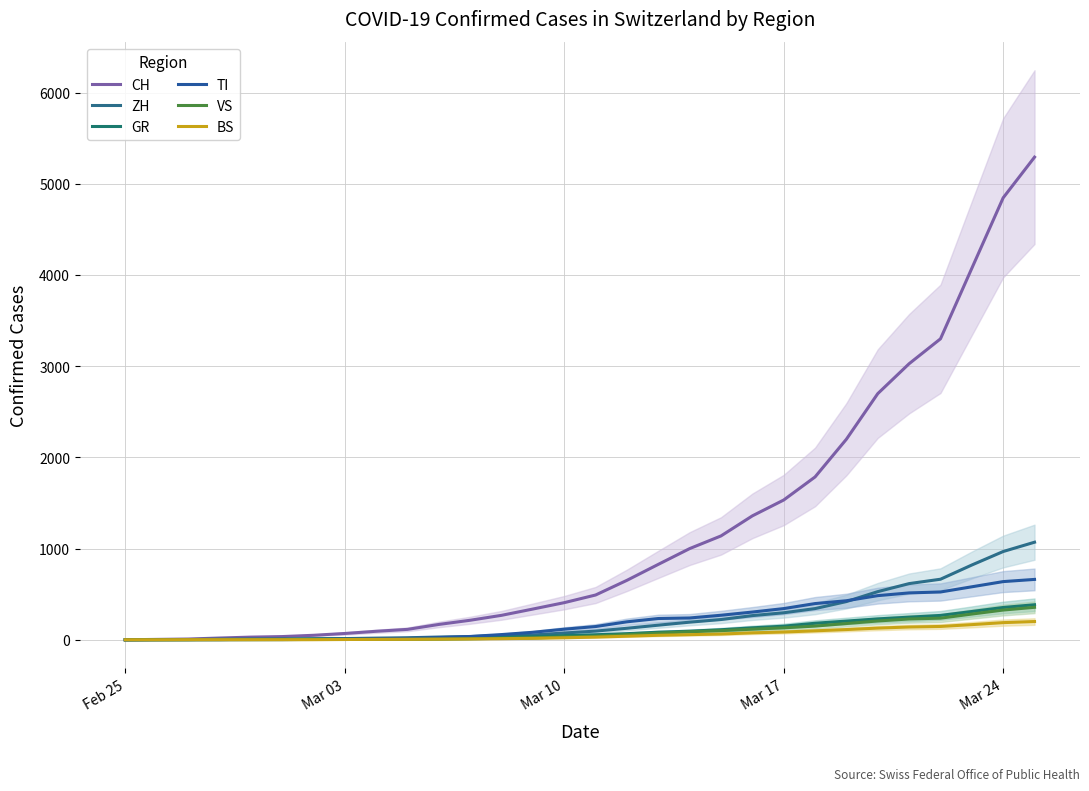

What is the sum of the ZH values at Mar 03 and Mar 24?

981